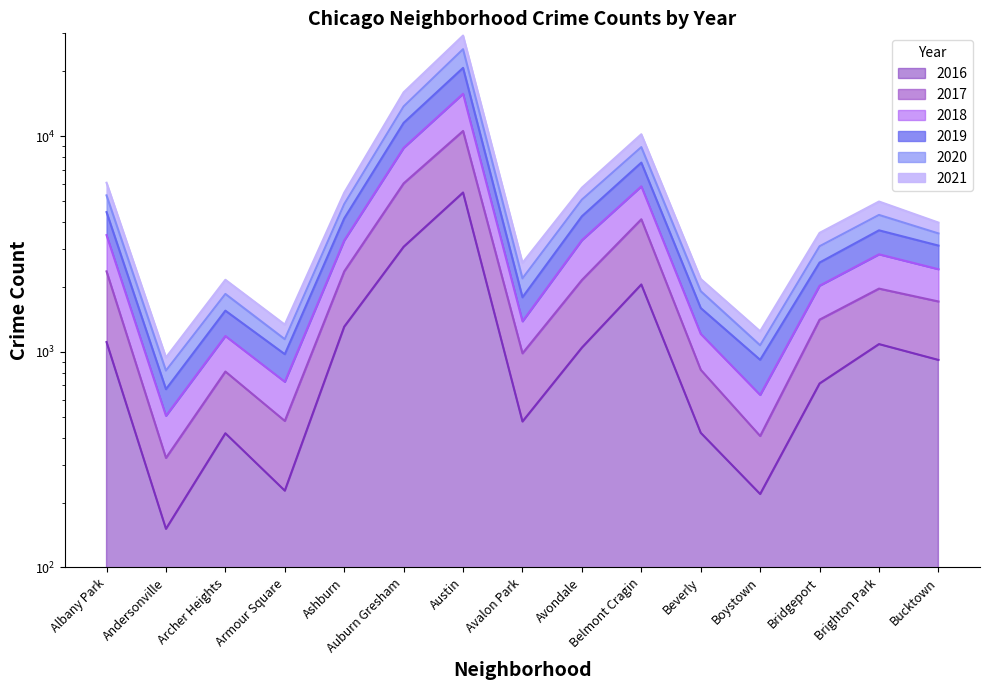

Where is 2018 nearest to the value 10709?

Auburn Gresham